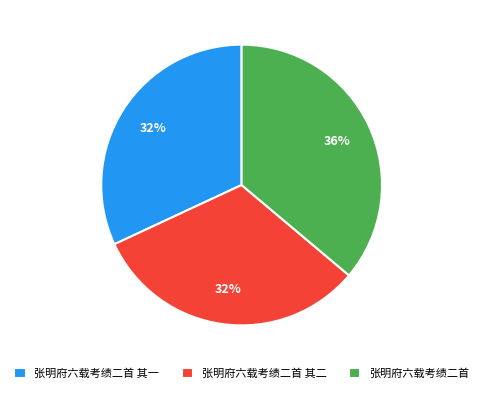

Which category has the biggest portion of the pie?

张明府六载考绩二首